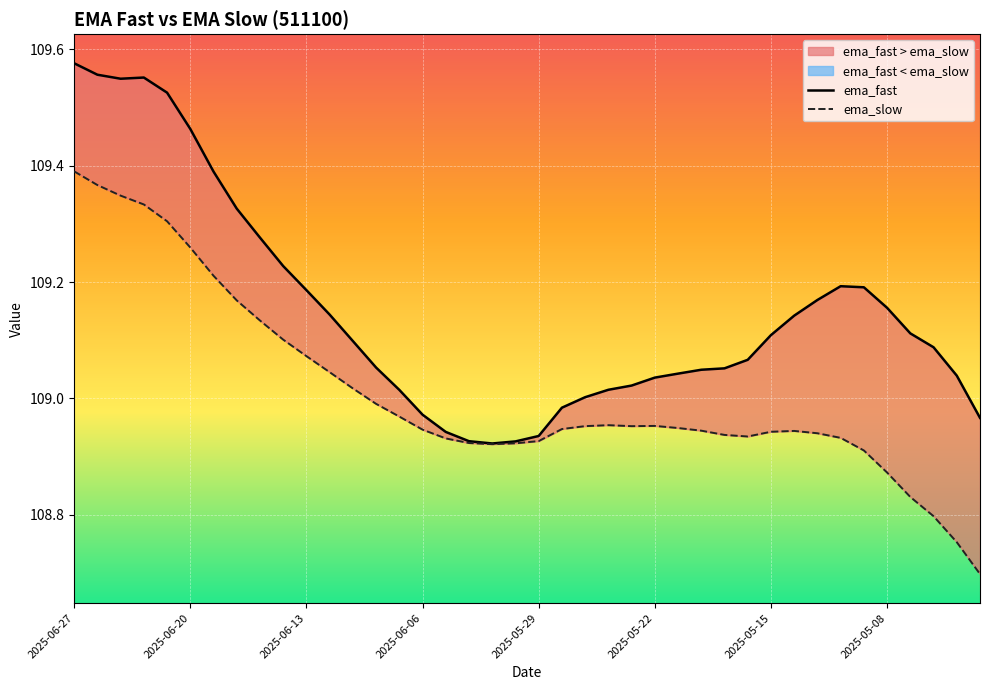

What is the sum of all ema_slow values?

4360.4